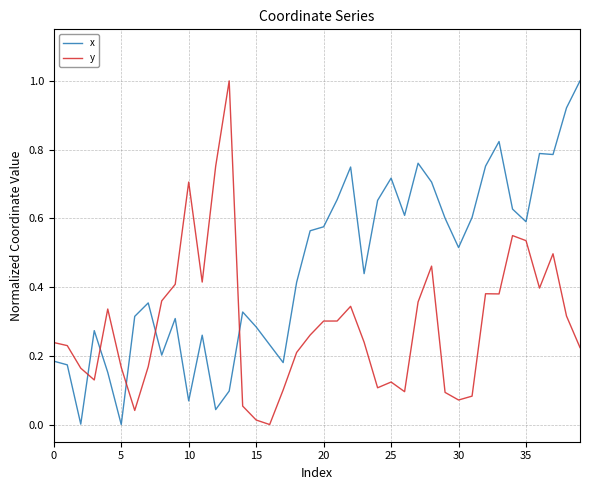

List the series in order of their overall mean, lowest first.

y, x